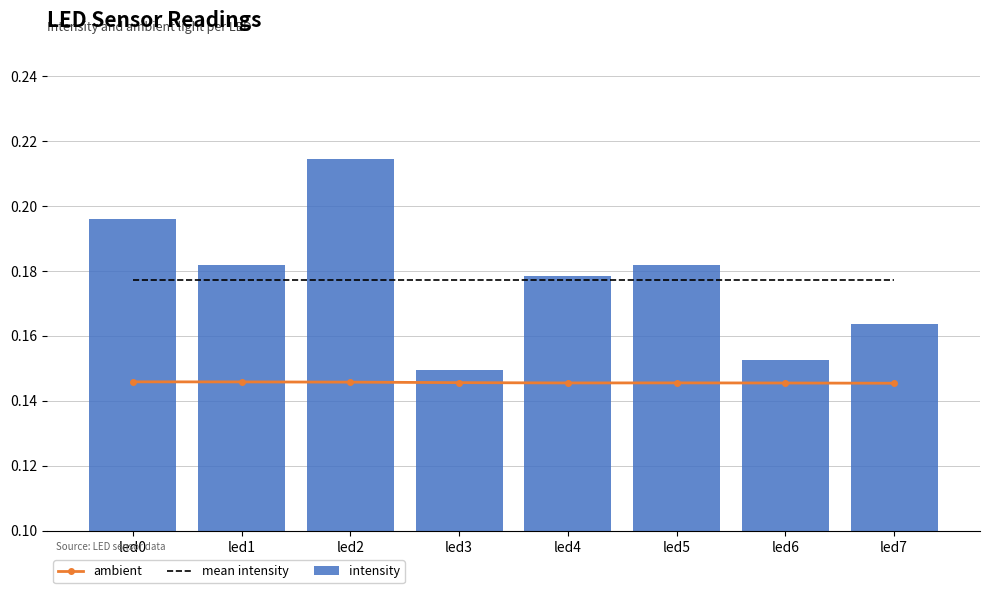

What is the average value of the ambient series?

0.1